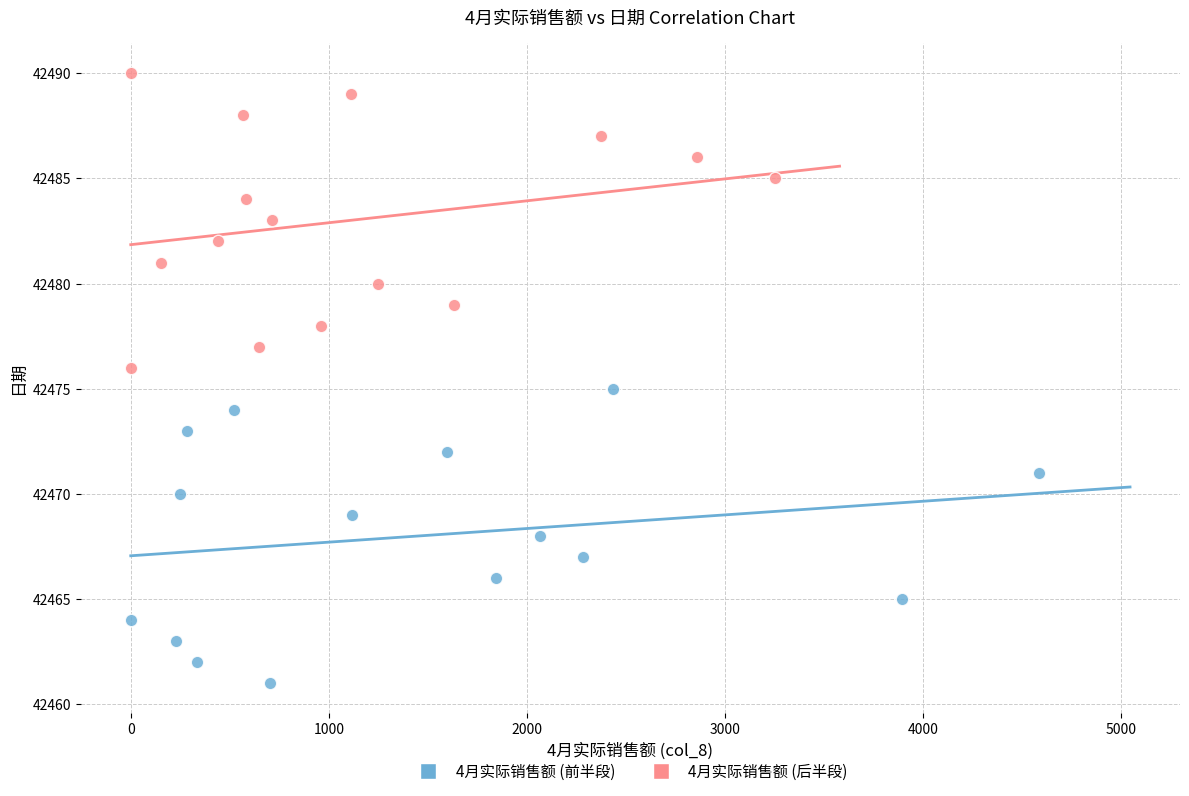

Which series reaches the minimum Y coordinate?

4月实际销售额 (前半段)